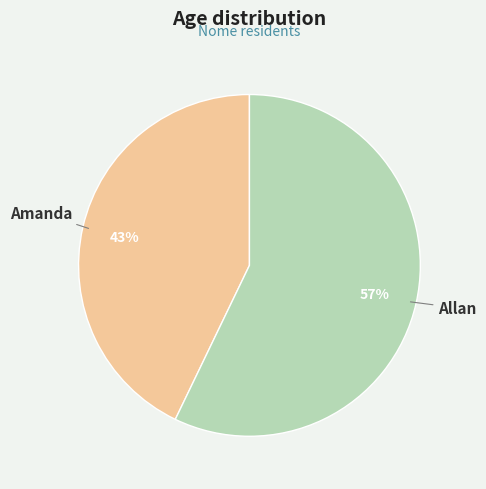

To the nearest percent, what is the difference between the largest and smallest slice percentages?

14%